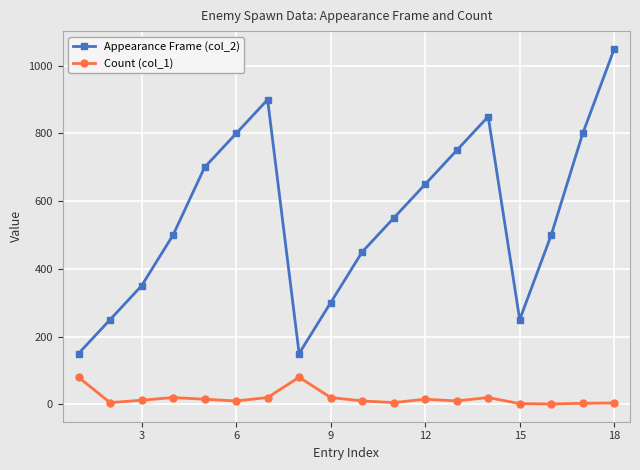

Rank the series by their average value, from highest to lowest.

Appearance Frame (col_2), Count (col_1)